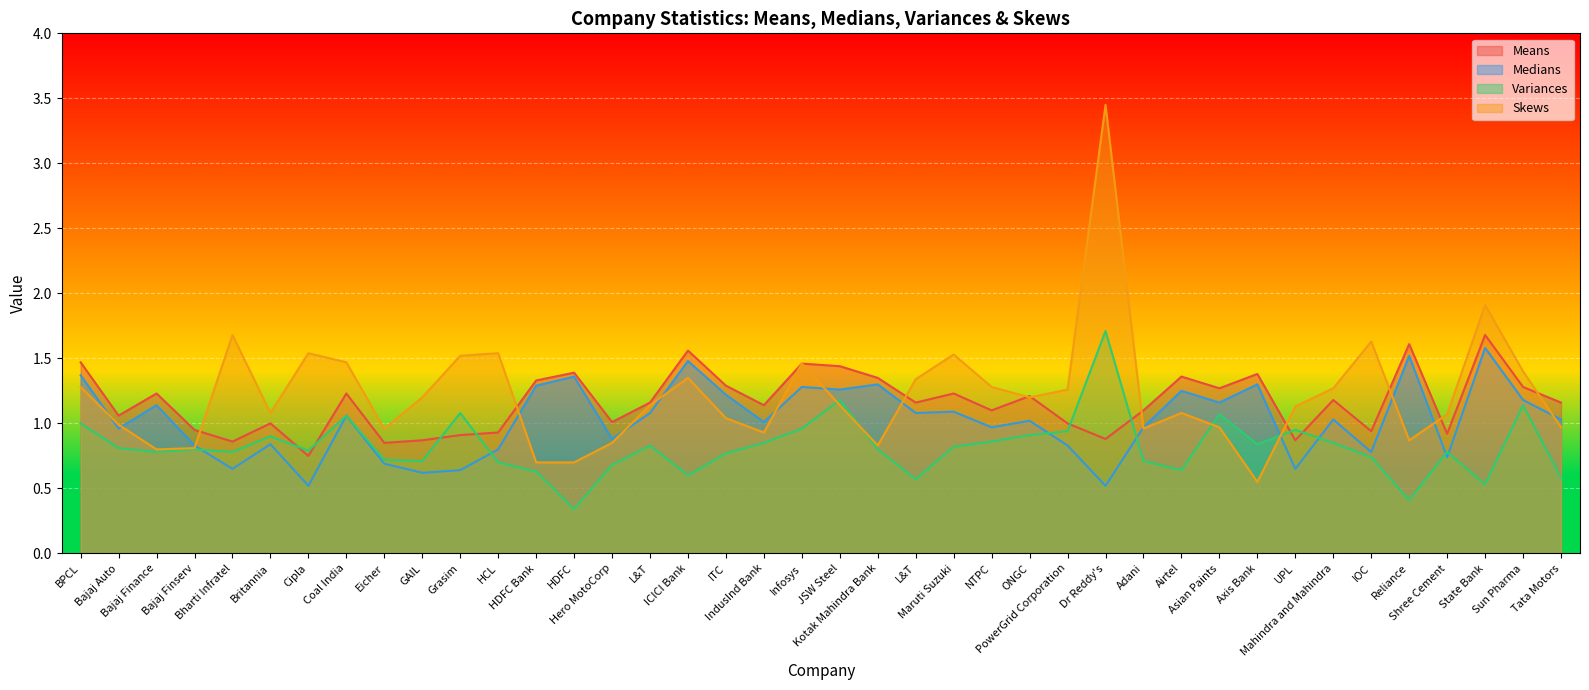

True or false: Variances has a value of 0.4 at UPL.

False